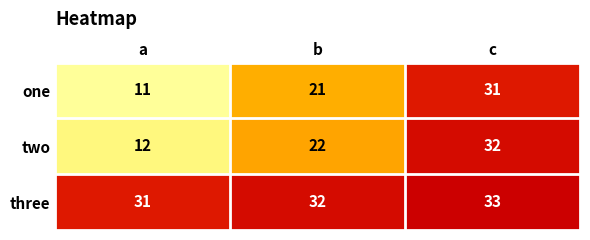

What is the sum of the three values at b and c?

65